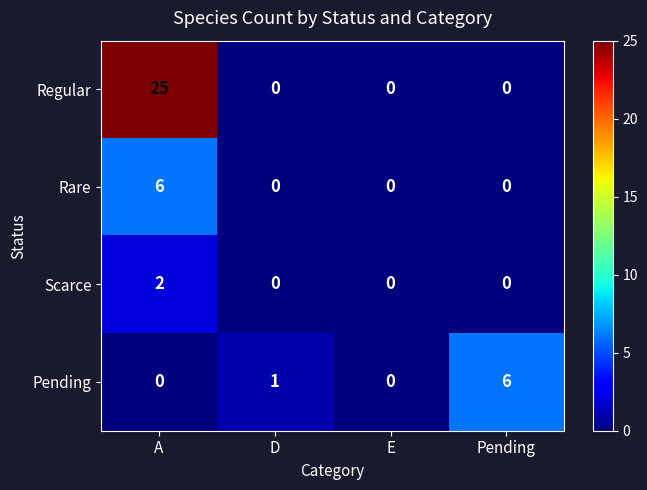

True or false: Regular has a value of 8 at D.

False